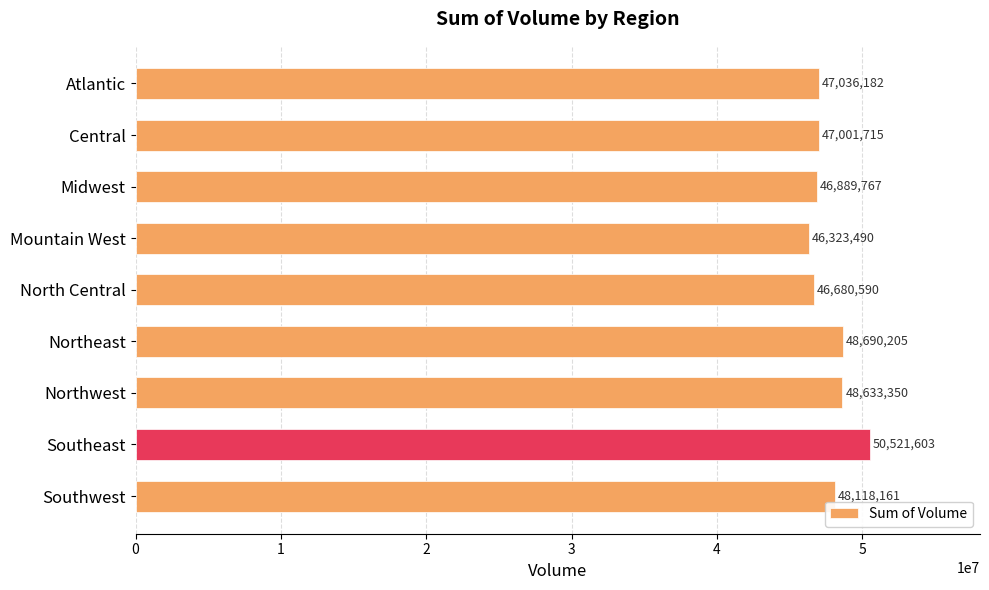

What is the average value?

47766118